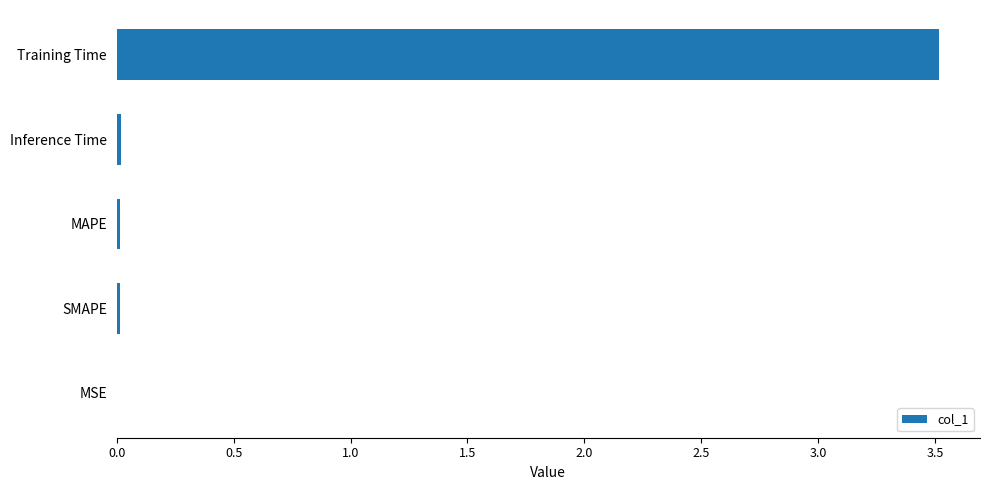

At which category does the chart reach its peak across all series?

Training Time